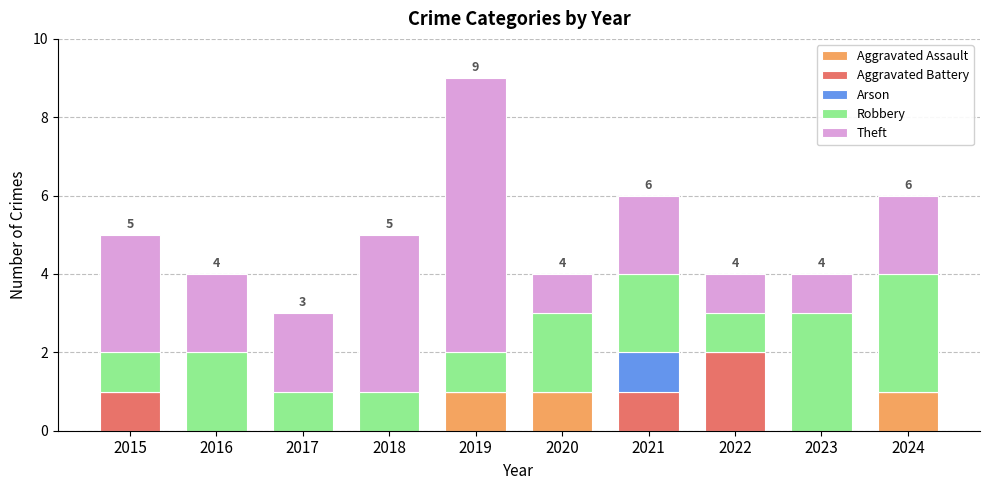

What are all the series names shown in the legend?

Aggravated Assault, Aggravated Battery, Arson, Robbery, Theft